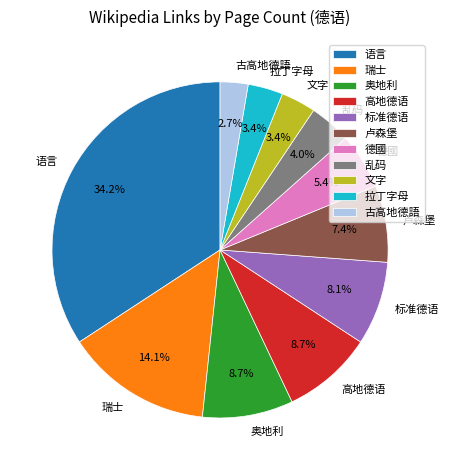

Is 文字 the majority of the pie?

No